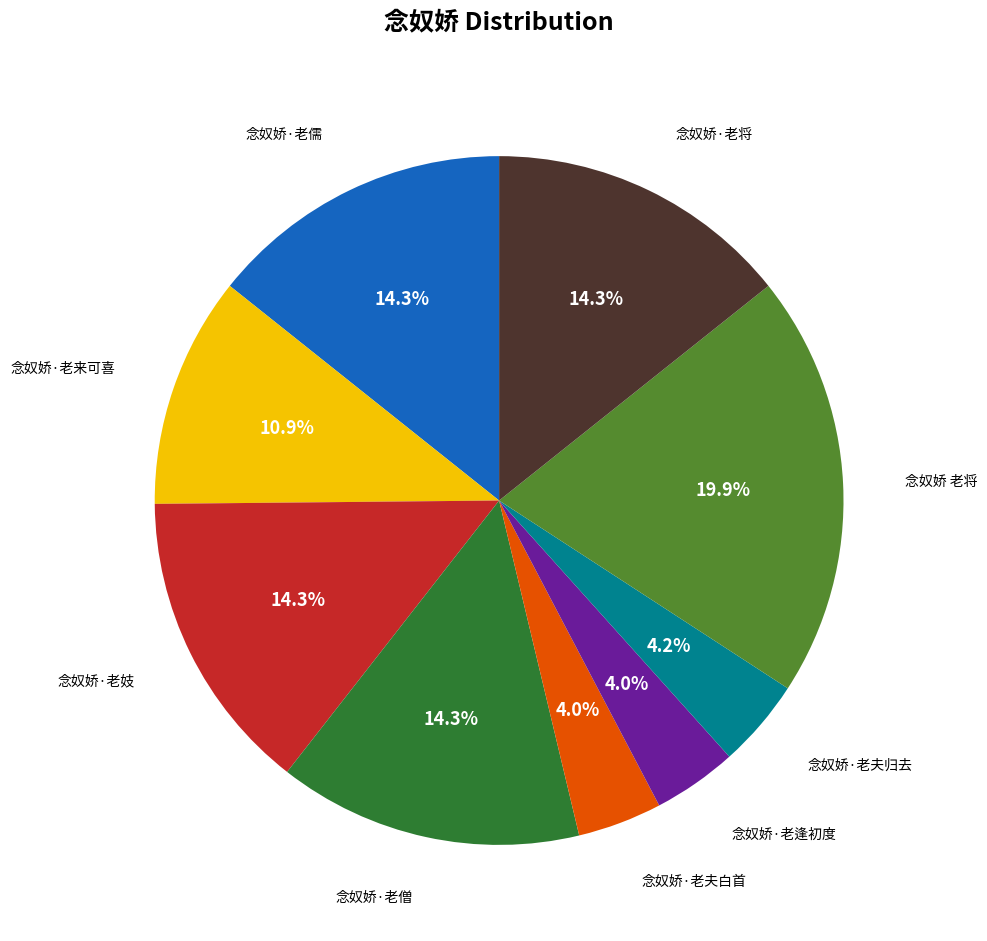

Is there any slice that represents more than half of the pie?

No